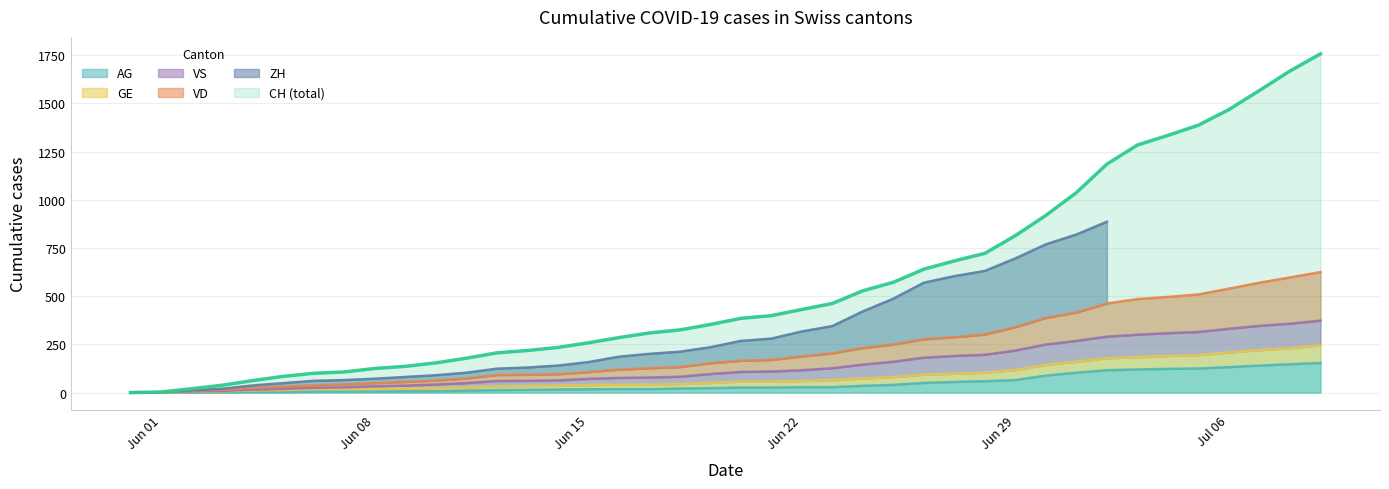

Does the chart display data point markers on the line(s)?

No